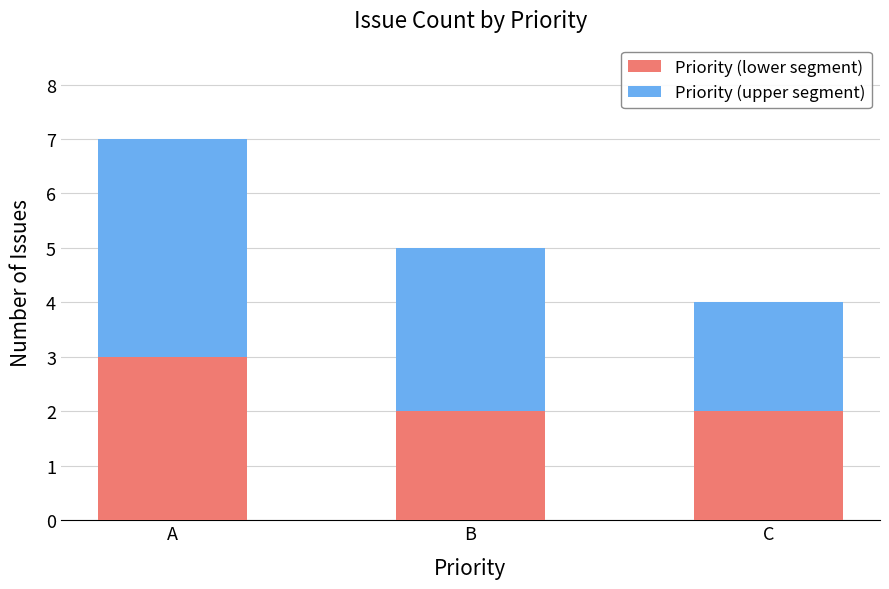

Read the Priority (lower segment) value at A.

3